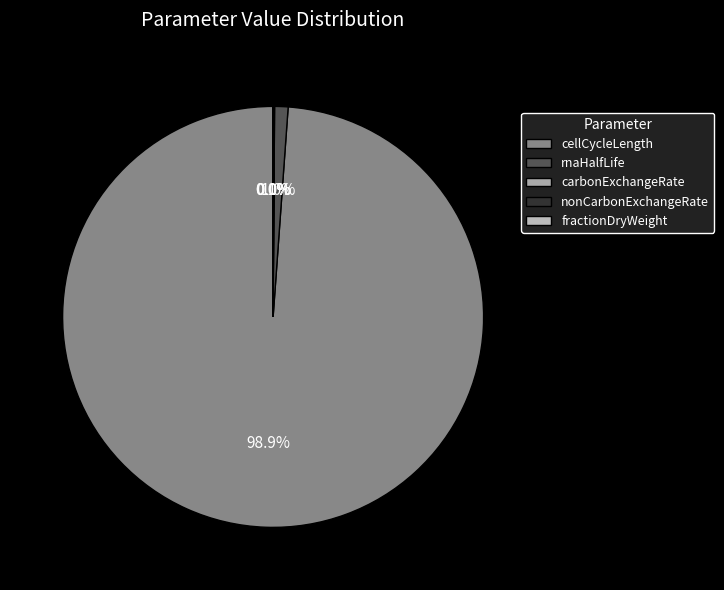

To the nearest percent, what is the combined percentage of carbonExchangeRate and cellCycleLength?

99%